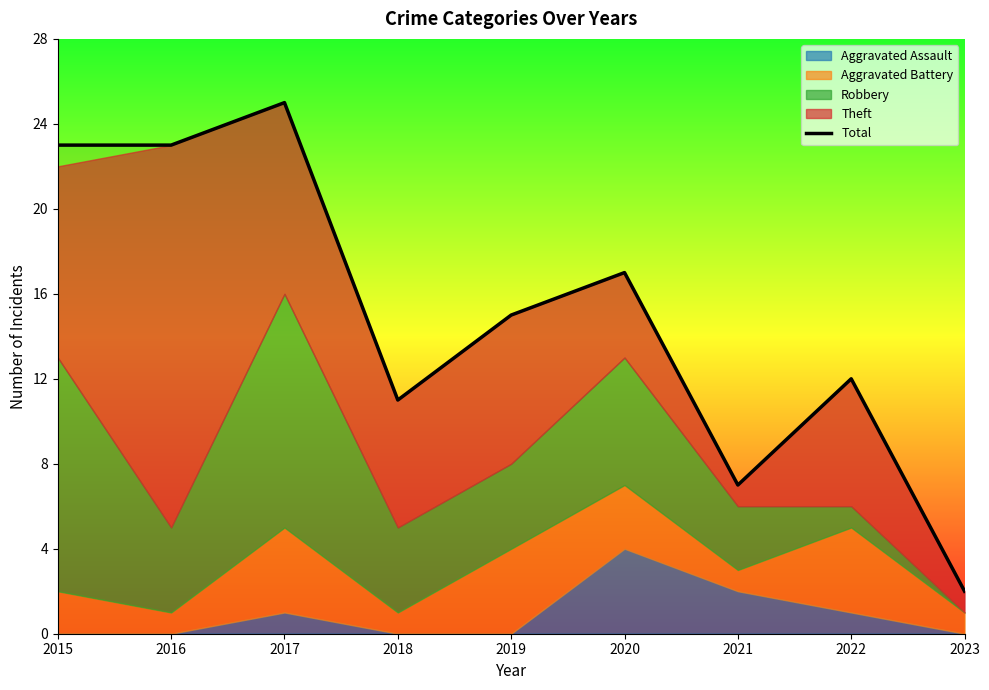

What is the smallest value displayed?

2